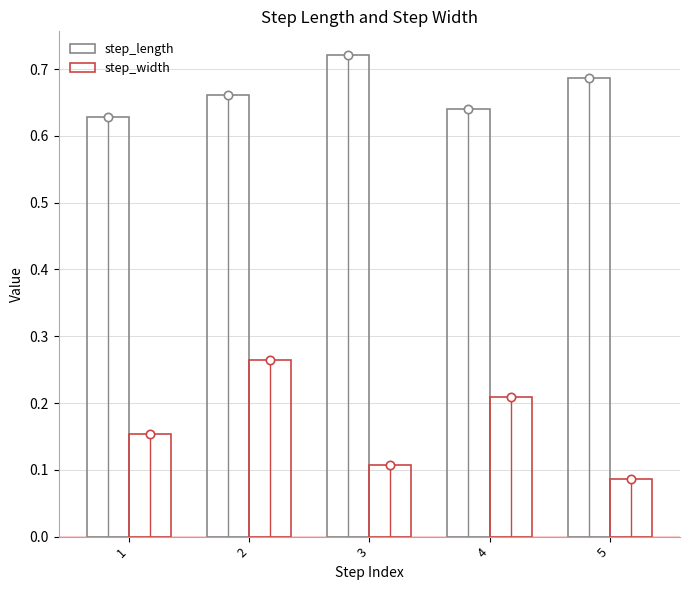

Does the chart contain any negative values?

No